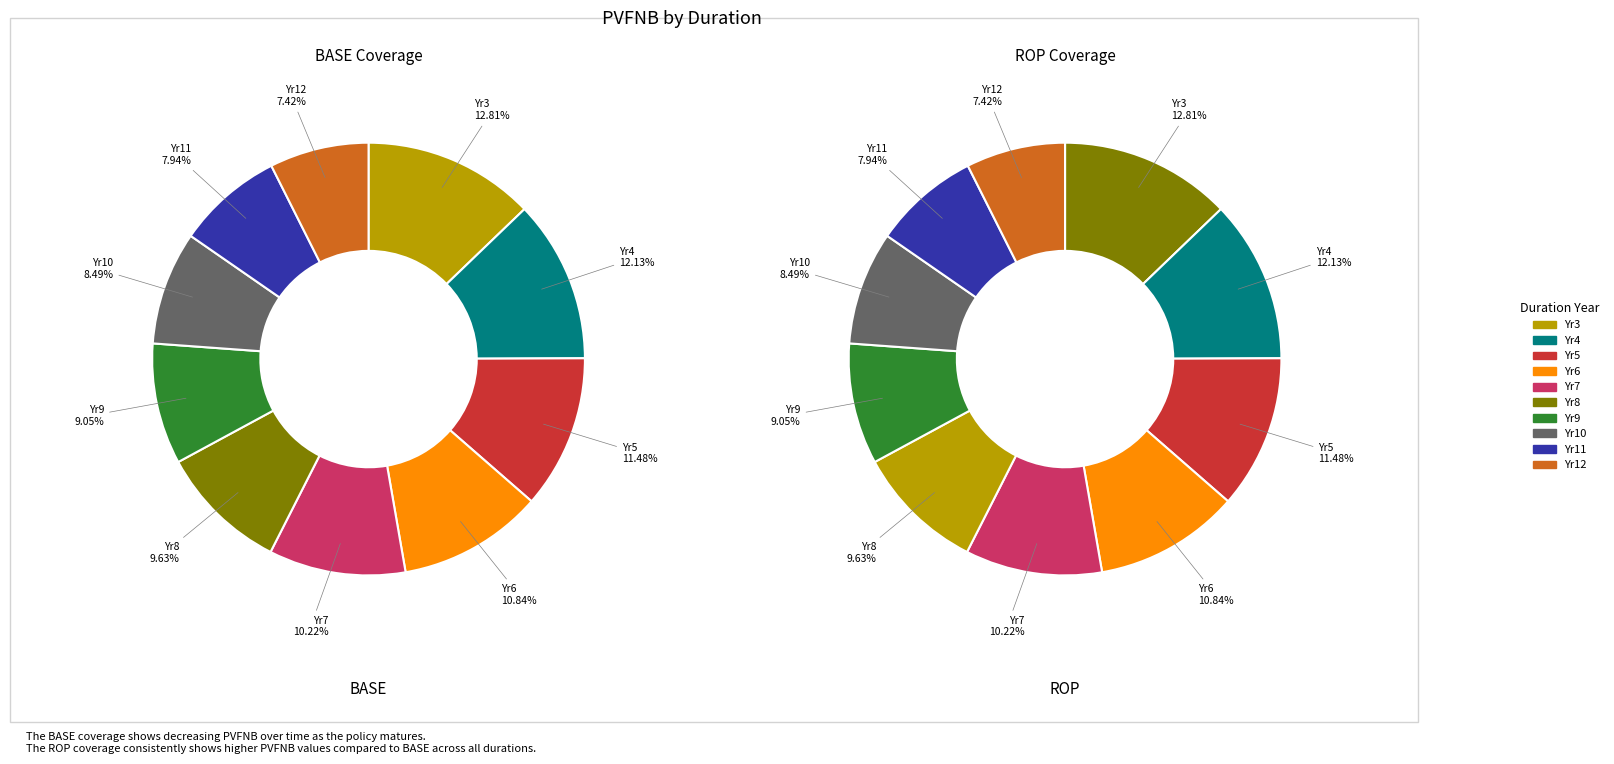

To the nearest percent, what is the difference between the largest and smallest slice percentages?

5%